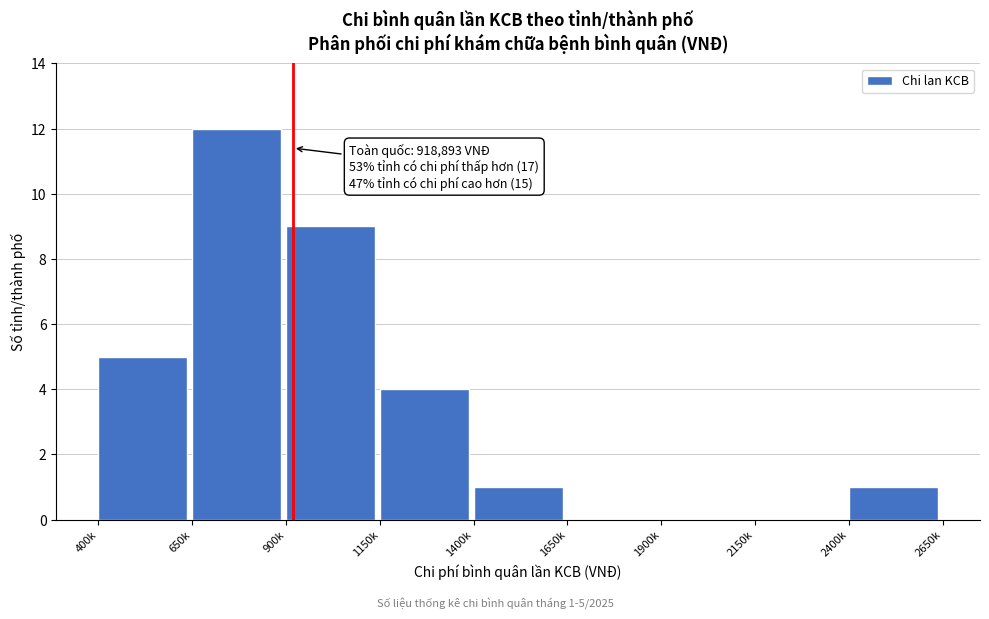

Reading right to left, extract all data points from this chart.

2400k=1	2150k=0	1900k=0	1650k=0	1400k=1	1150k=4	900k=9	650k=12	400k=5